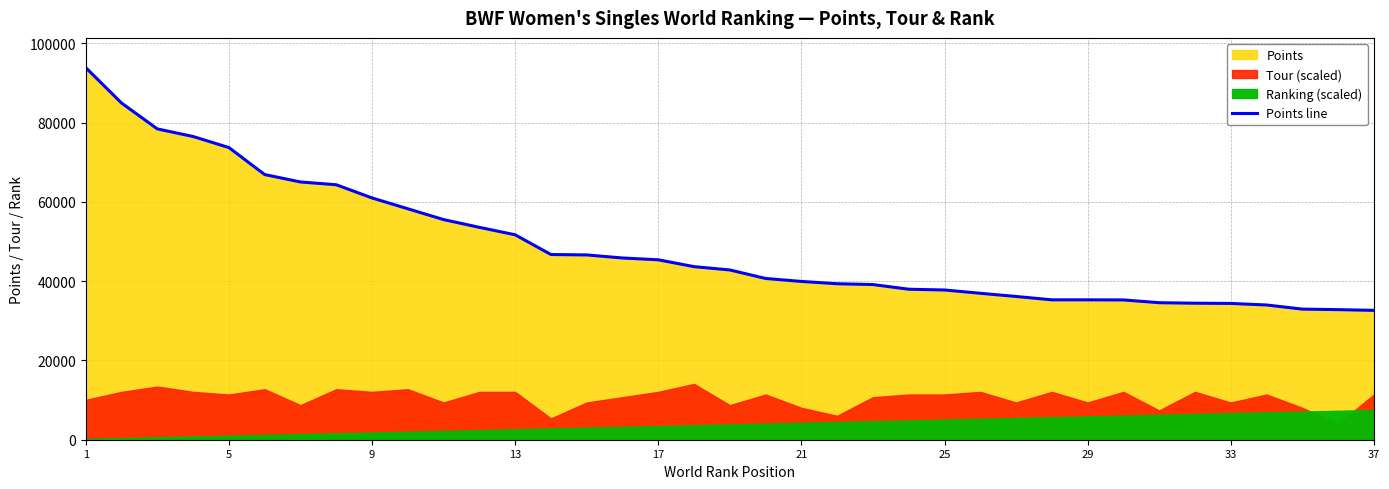

What is the lowest value of the Points line series?

32622.1